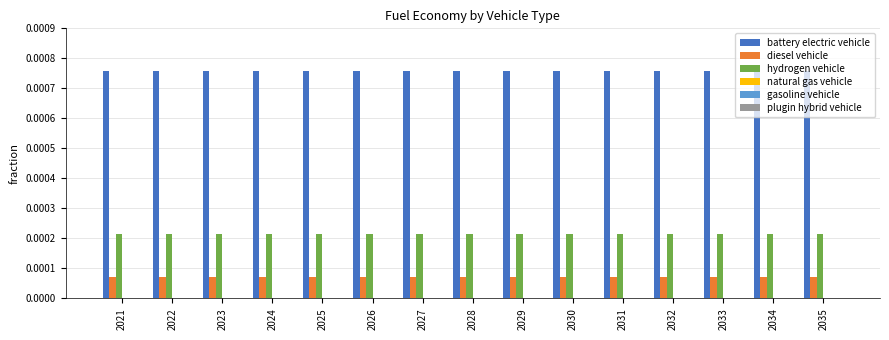

Does the chart contain any negative values?

No